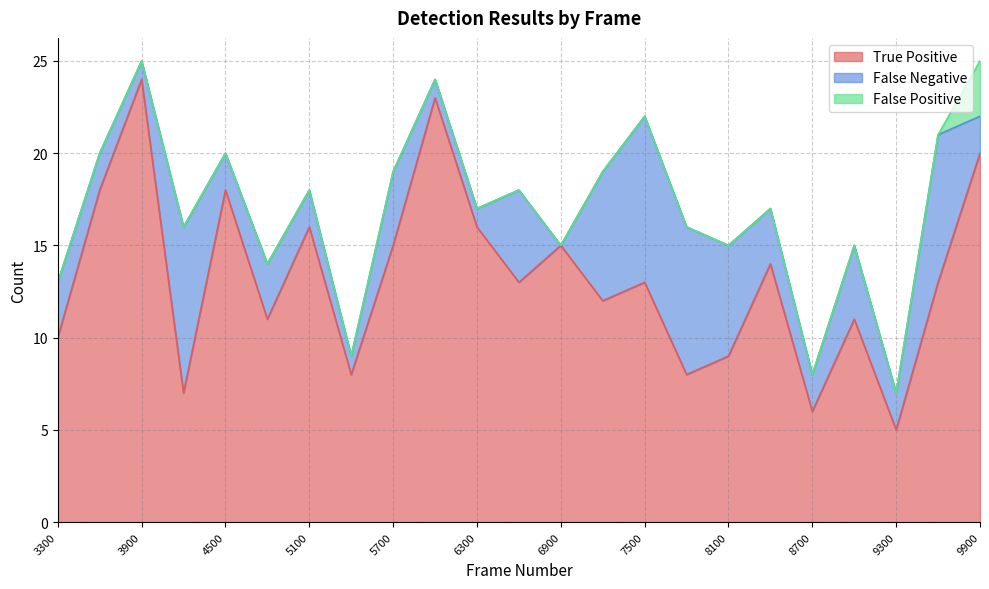

How many data points in False Negative are above 3?

9